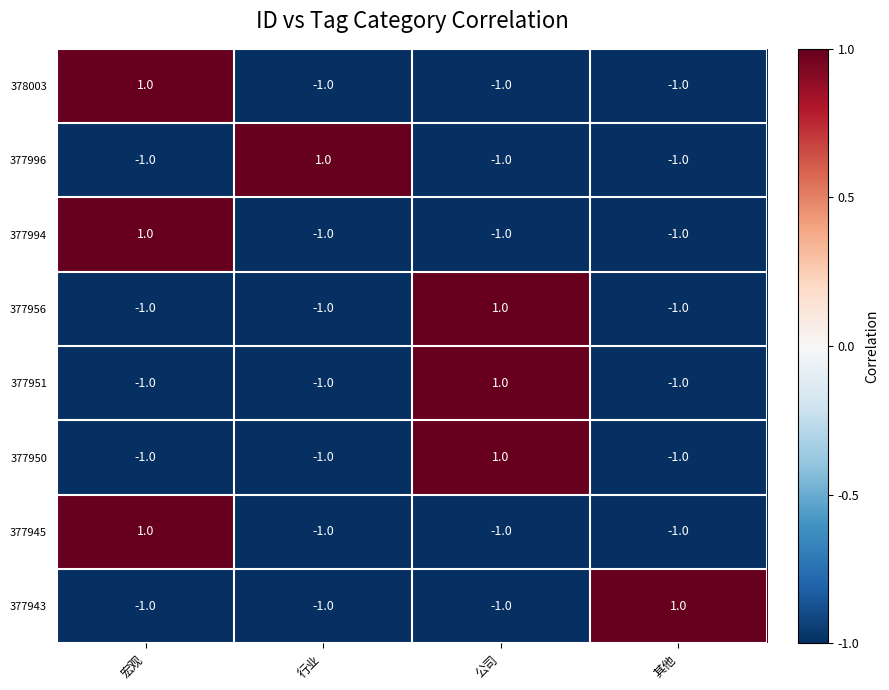

True or false: 377951 has a value of 0 at 宏观.

False